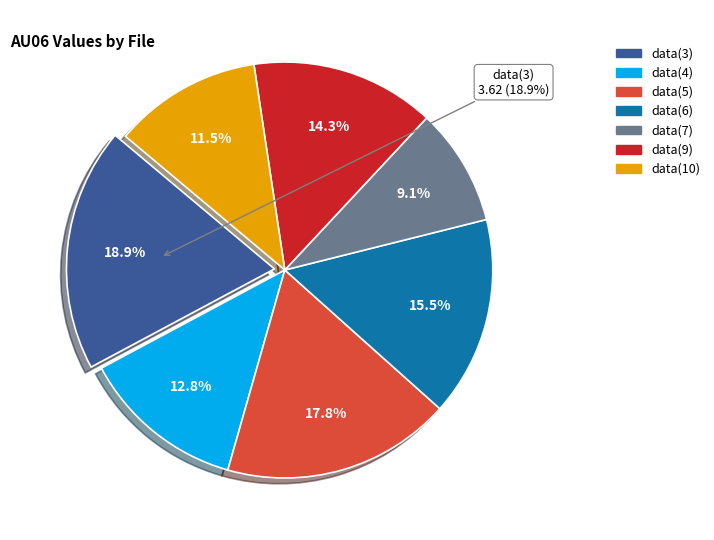

True or false: data(9) accounts for 1% of the total.

False